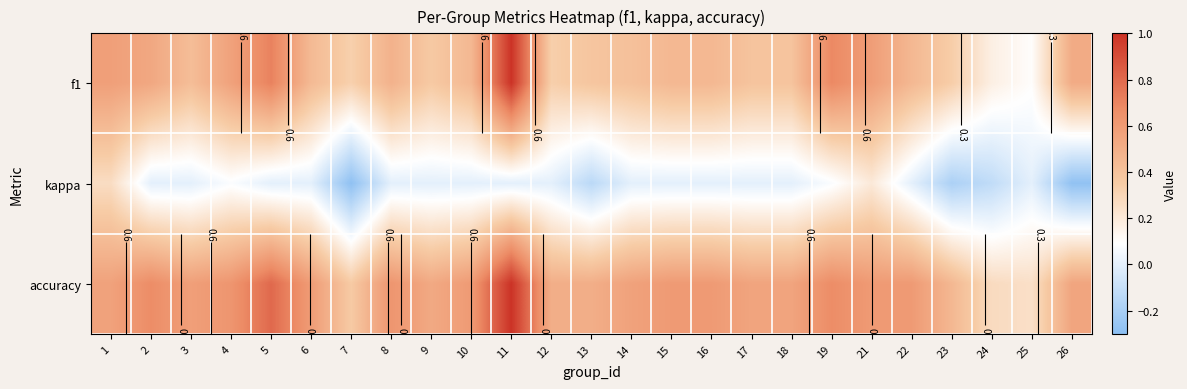

What is the difference between the kappa values at 10 and 23?

0.2